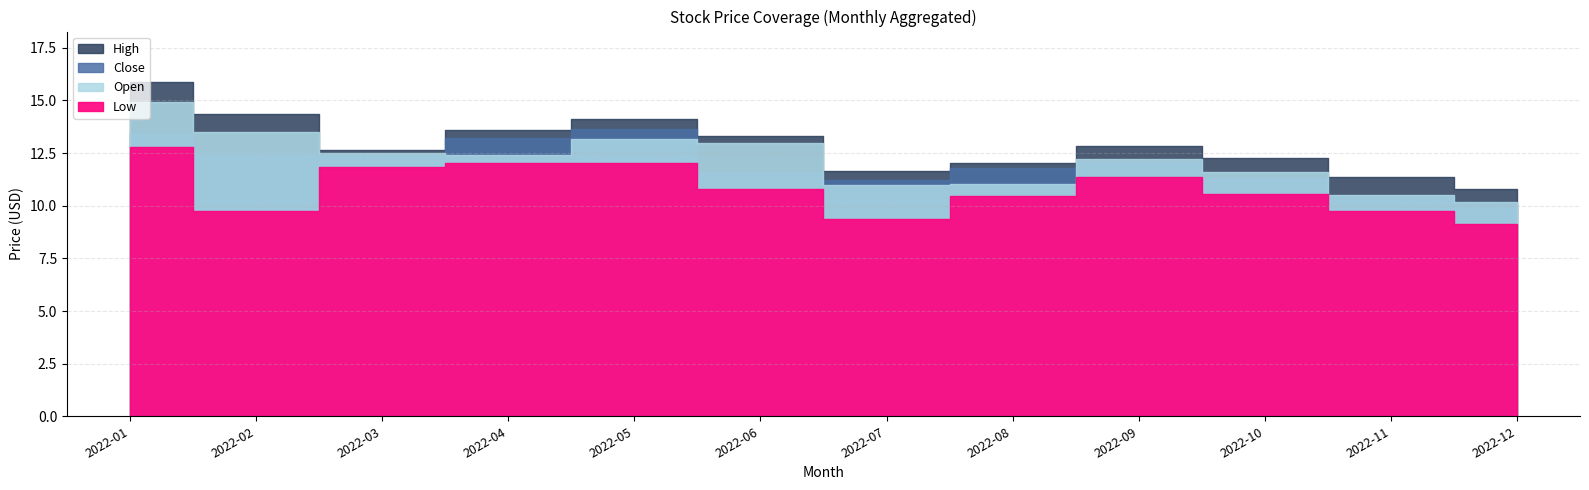

What is the spread (max minus min) of values at 2022-10?

1.7